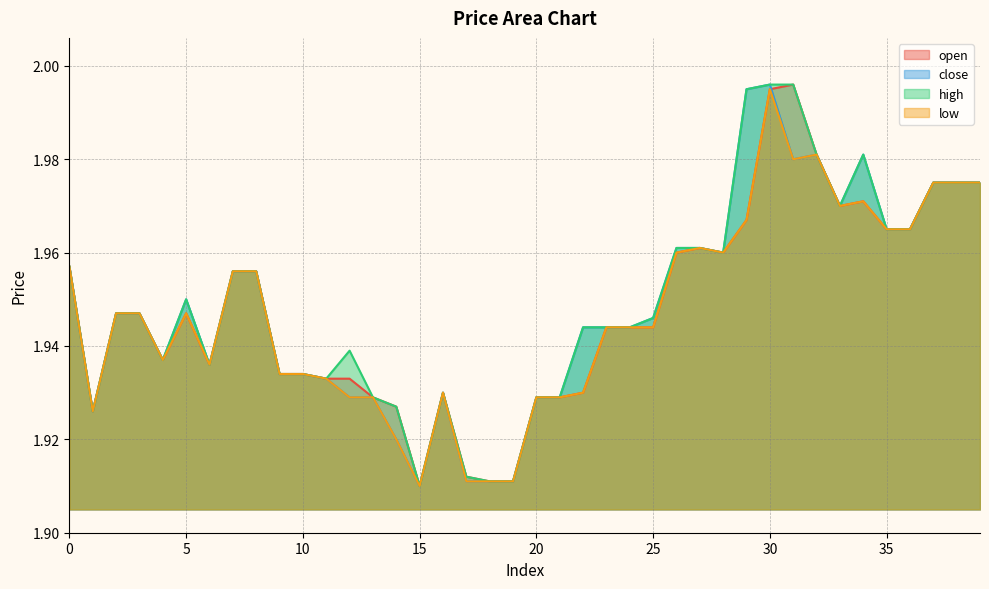

True or false: close and low cross at least once.

False